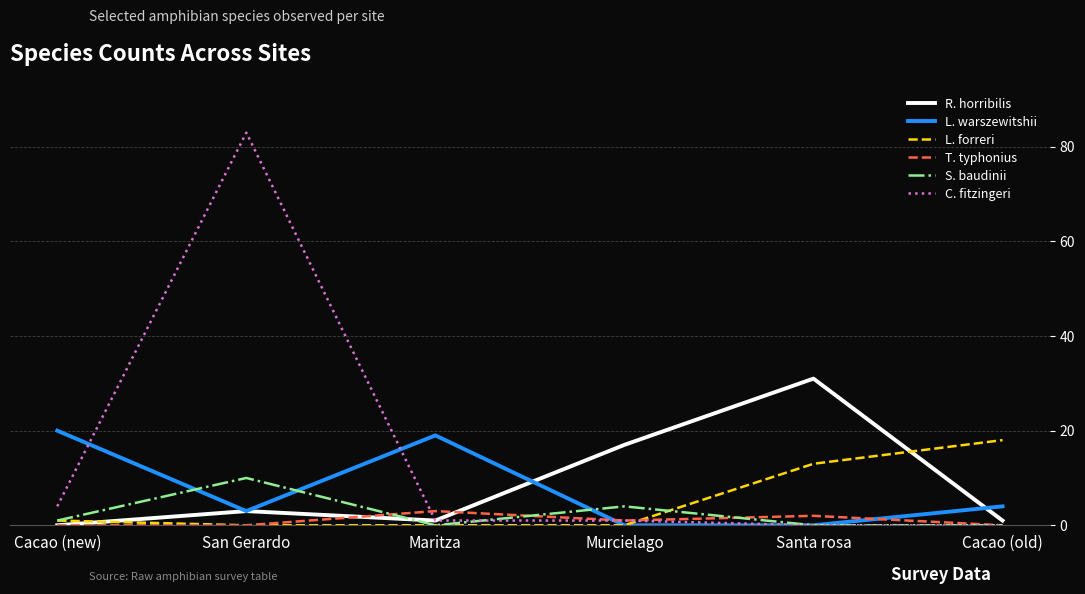

Which category has the highest value in the L. warszewitshii series?

Cacao (new)